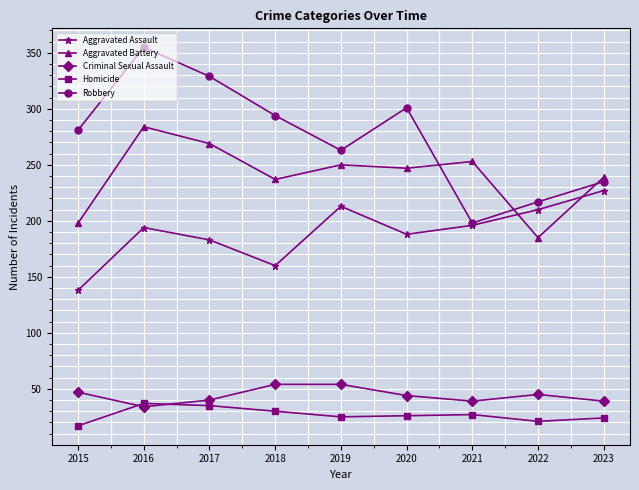

What is the greatest value displayed?

355